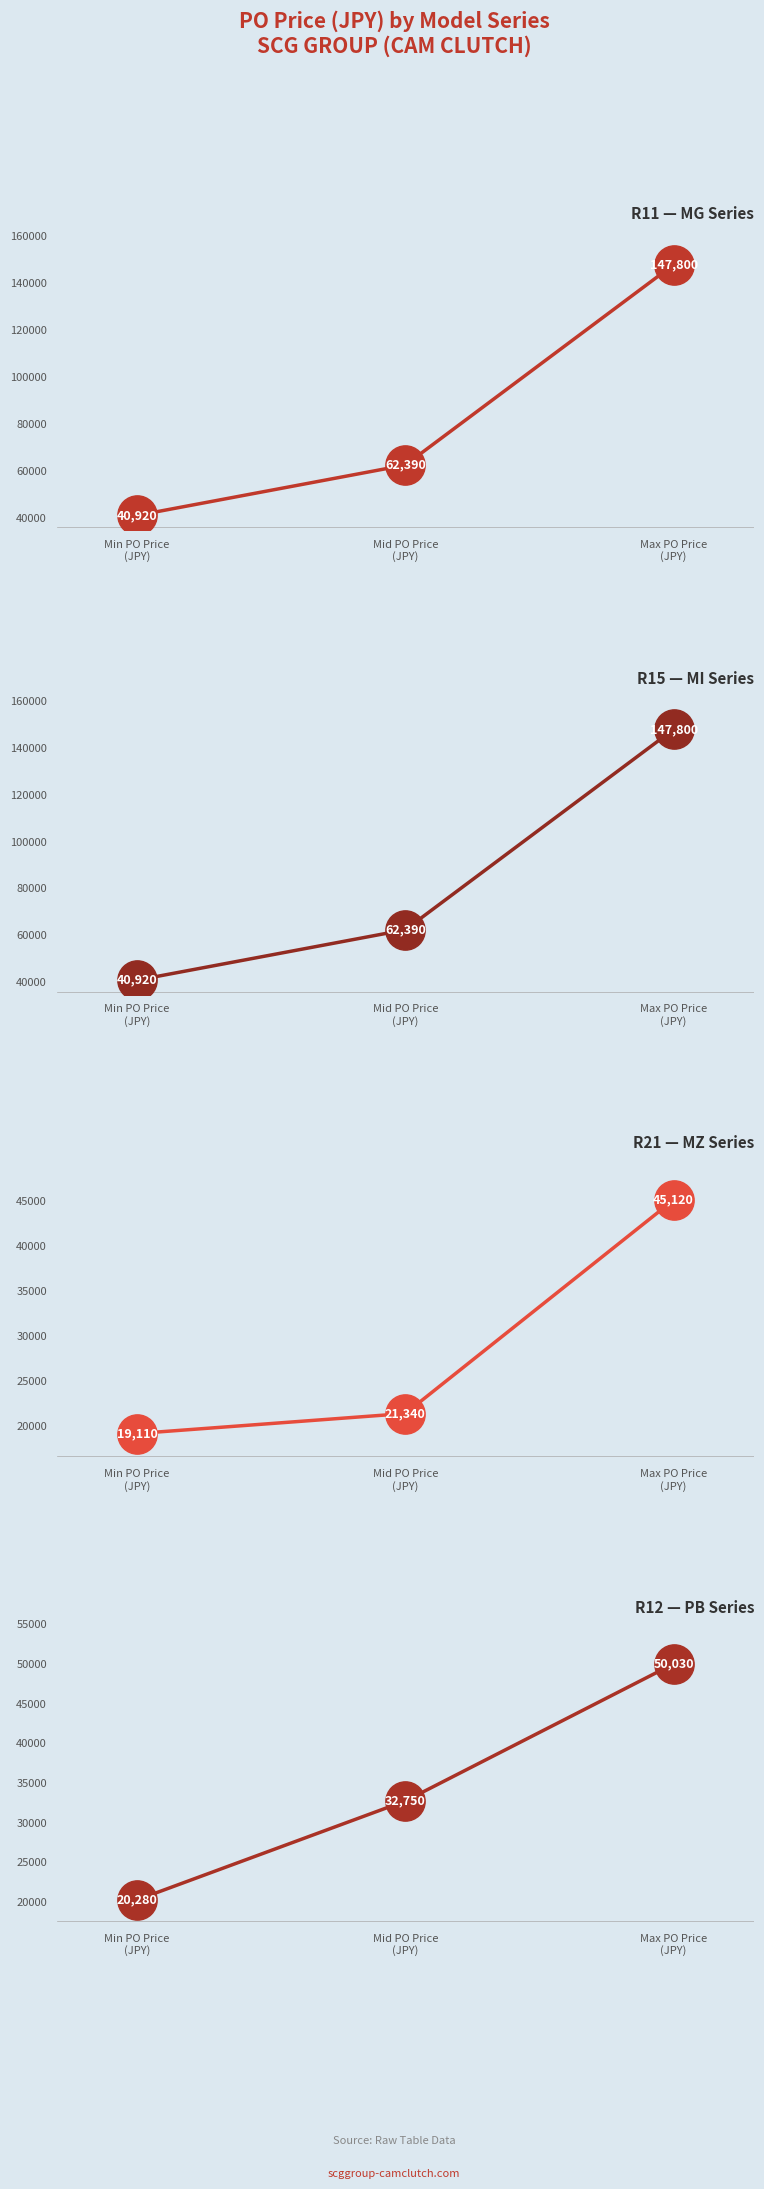

Which series reaches the maximum Y coordinate?

R11 — MG Series